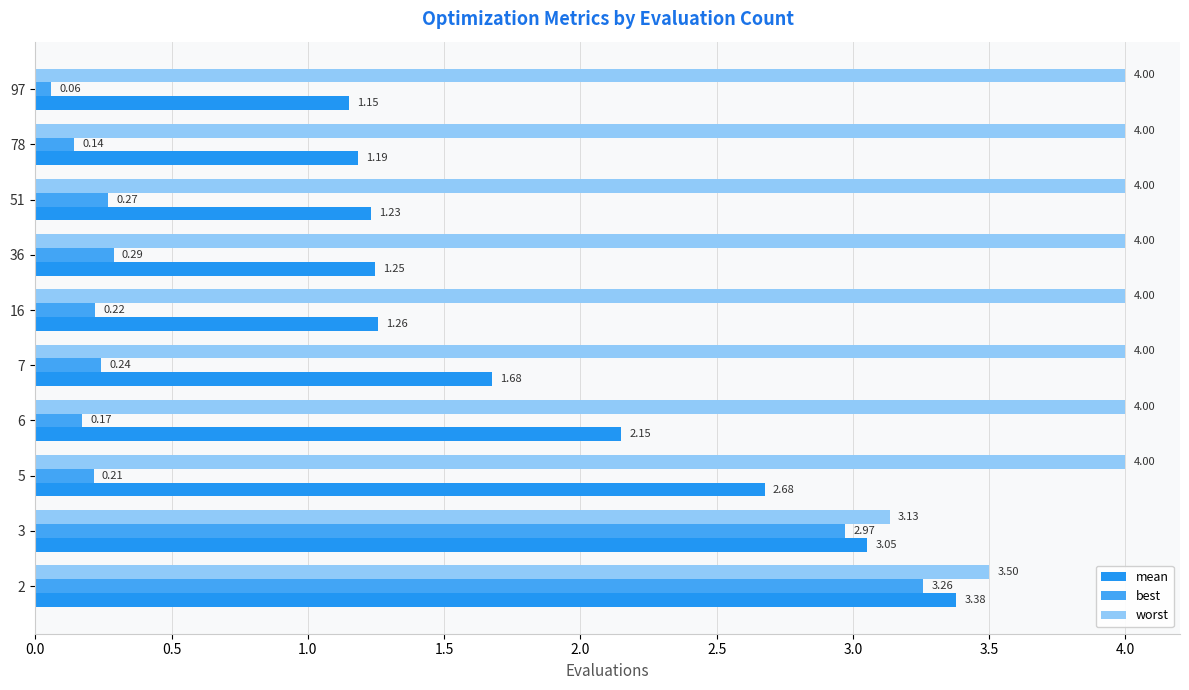

How many data points does each series have?

10